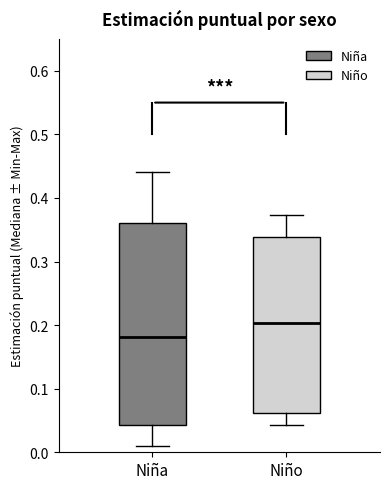

Which box has the lowest median line?

Niña